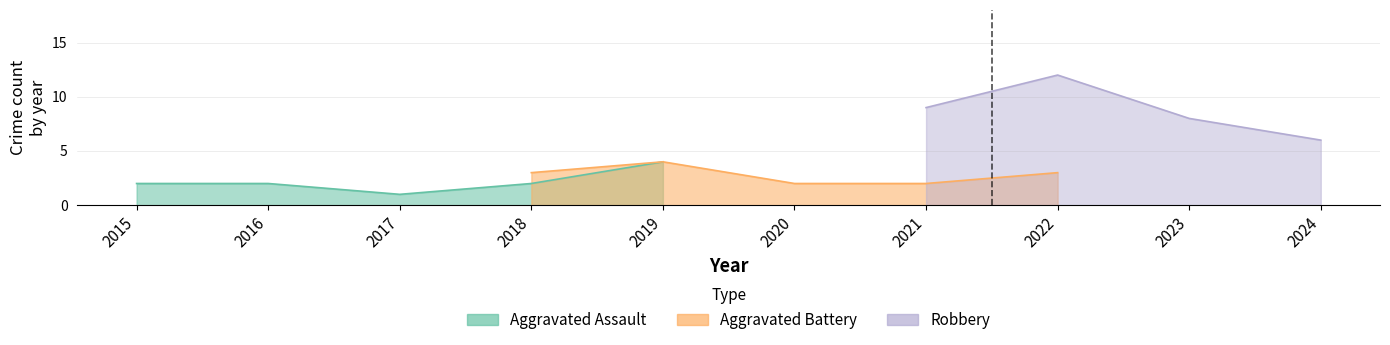

Is the value of Aggravated Assault at 2023 greater than the value of Total at 2016?

No